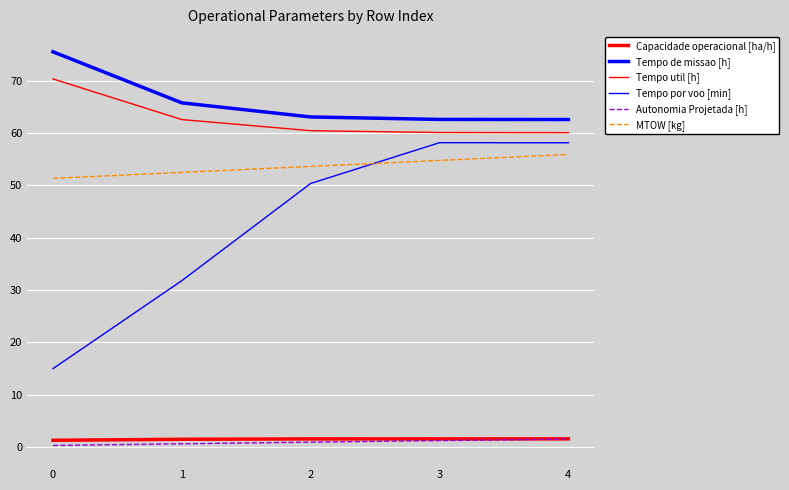

What is the difference between the second highest and minimum values in the MTOW [kg] series?

3.4